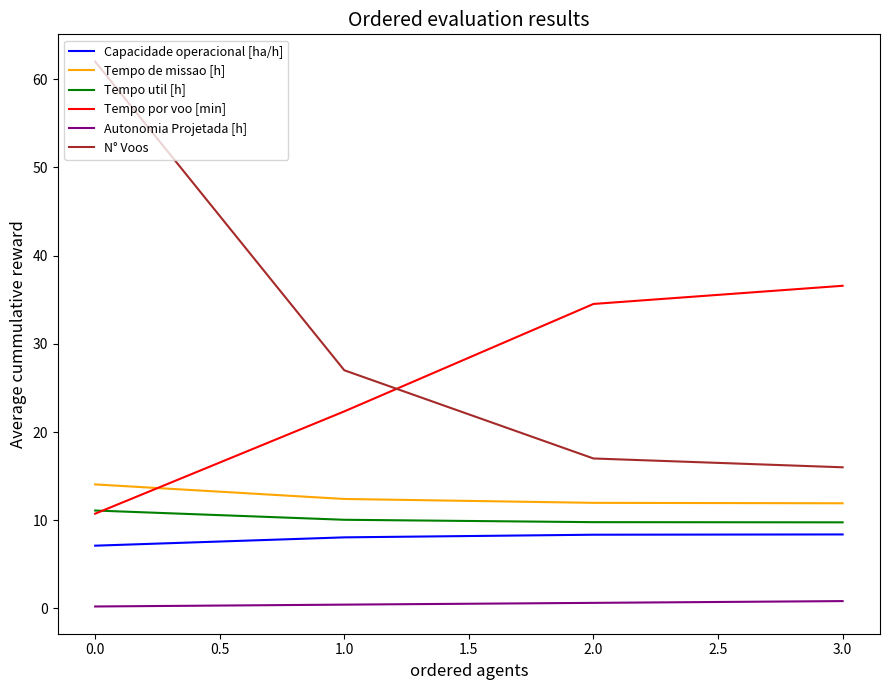

The Tempo util [h] series shows 14.6 at 2.0. True or false?

False